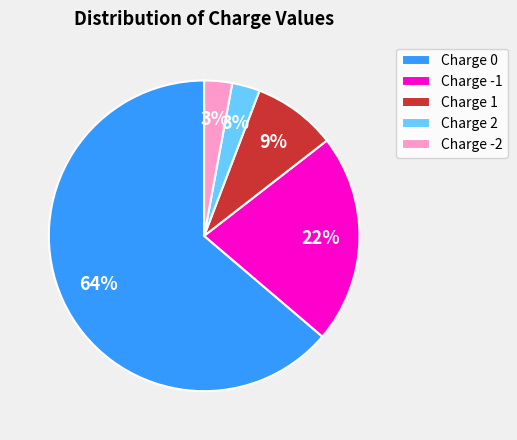

To the nearest percent, what portion does Charge 1 represent?

9%